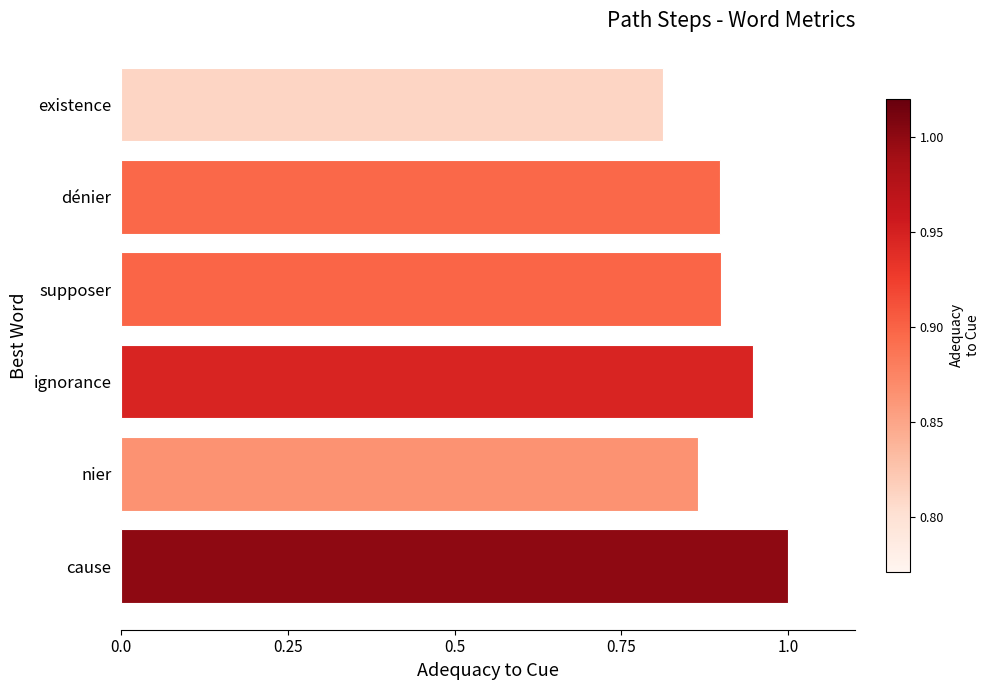

Between cause and nier, which is larger?

cause